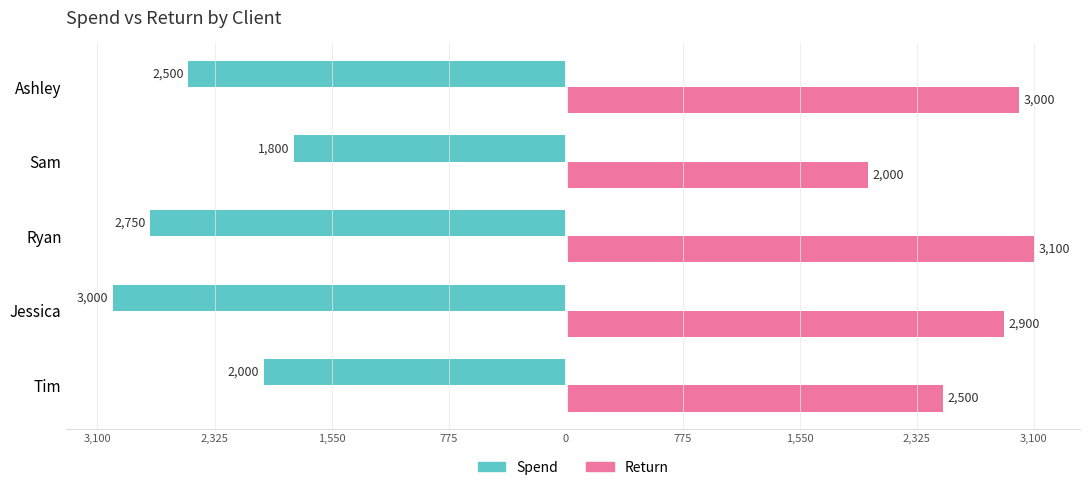

Count the Spend values in the range -2750 to -2000.

3